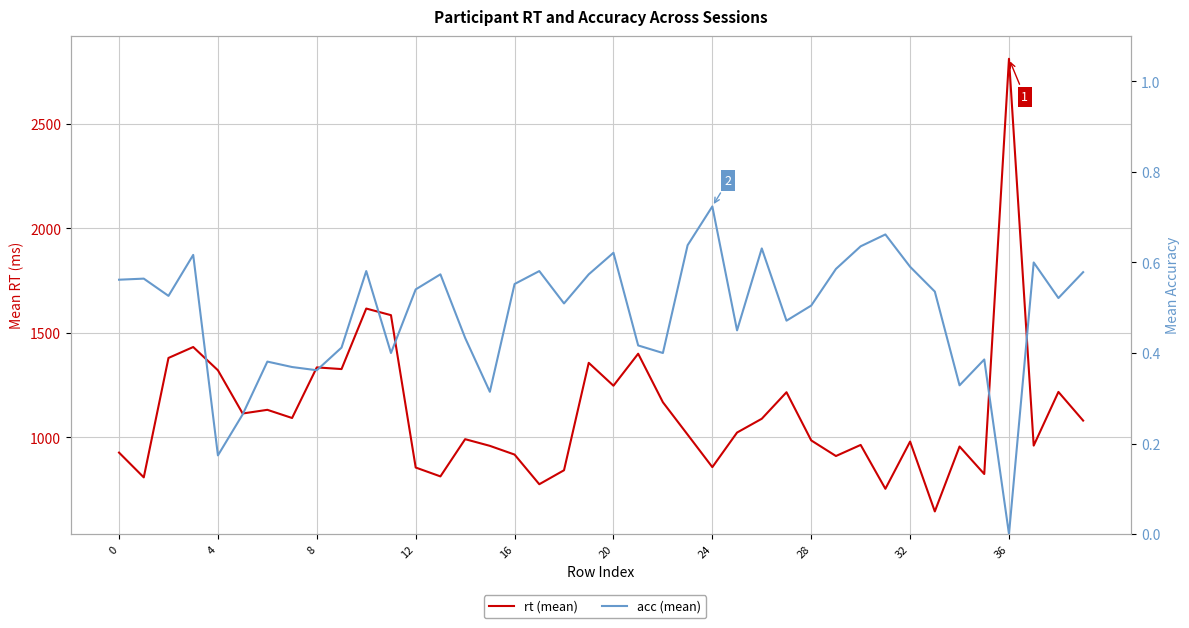

What is the sum of all acc (mean) values?

19.6